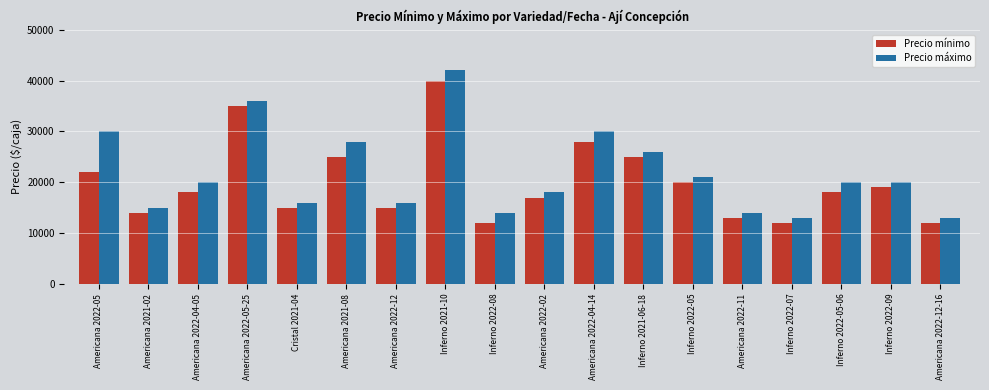

Reading left to right, transcribe all the data shown in this chart.

Precio mínimo: Americana 2022-05=22000	Americana 2021-02=14000	Americana 2022-04-05=18000	Americana 2022-05-25=35000	Cristal 2021-04=15000	Americana 2021-08=25000	Americana 2022-12=15000	Inferno 2021-10=40000	Inferno 2022-08=12000	Americana 2022-02=17000	Americana 2022-04-14=28000	Inferno 2021-06-18=25000	Inferno 2022-05=20000	Americana 2022-11=13000	Inferno 2022-07=12000	Inferno 2022-05-06=18000	Inferno 2022-09=19000	Americana 2022-12-16=12000
Precio máximo: Americana 2022-05=30000	Americana 2021-02=15000	Americana 2022-04-05=20000	Americana 2022-05-25=36000	Cristal 2021-04=16000	Americana 2021-08=28000	Americana 2022-12=16000	Inferno 2021-10=42000	Inferno 2022-08=14000	Americana 2022-02=18000	Americana 2022-04-14=30000	Inferno 2021-06-18=26000	Inferno 2022-05=21000	Americana 2022-11=14000	Inferno 2022-07=13000	Inferno 2022-05-06=20000	Inferno 2022-09=20000	Americana 2022-12-16=13000